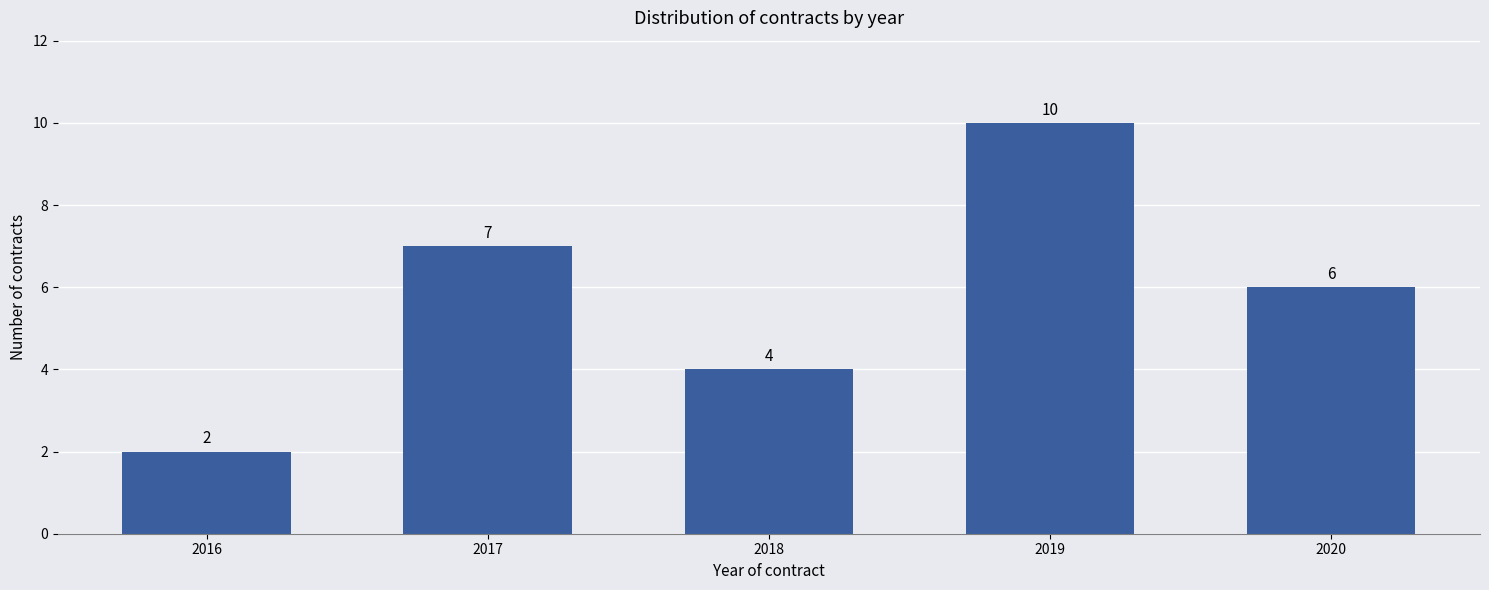

Reading right to left, list all the values displayed in this chart.

6	10	4	7	2